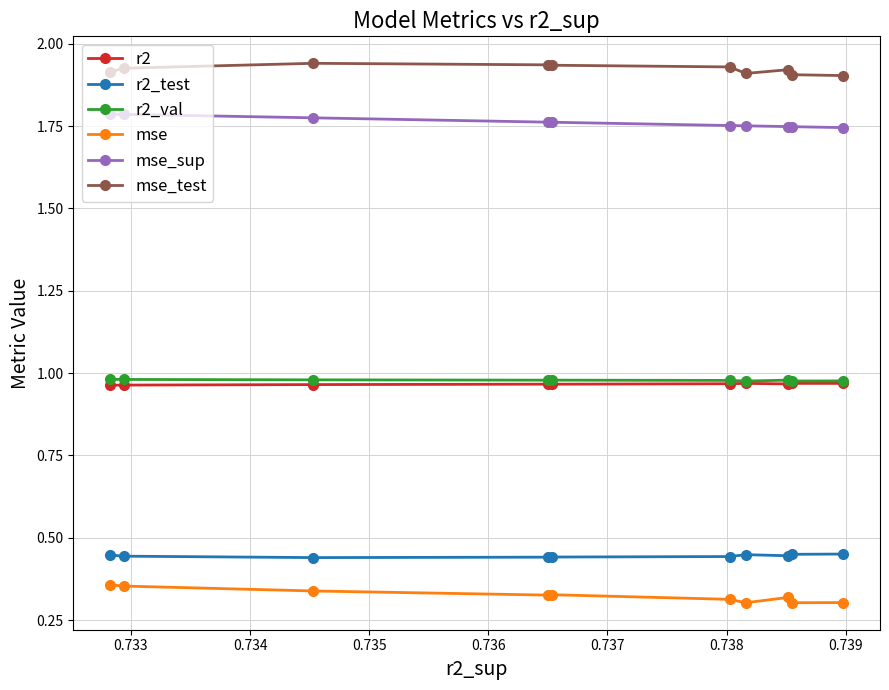

At how many categories does at least one series exceed 1?

10